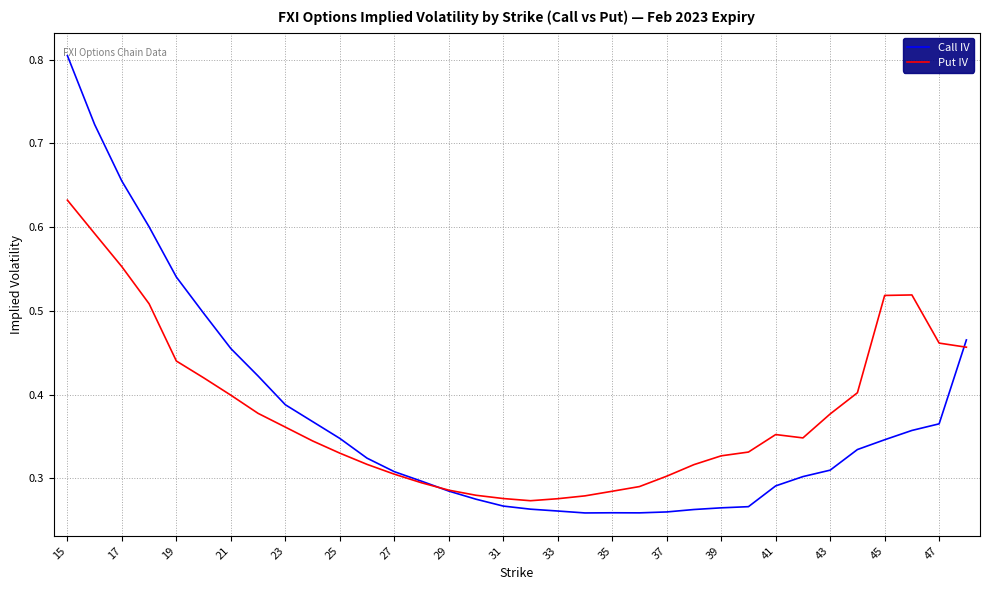

What are all the series names shown in the legend?

Call IV, Put IV